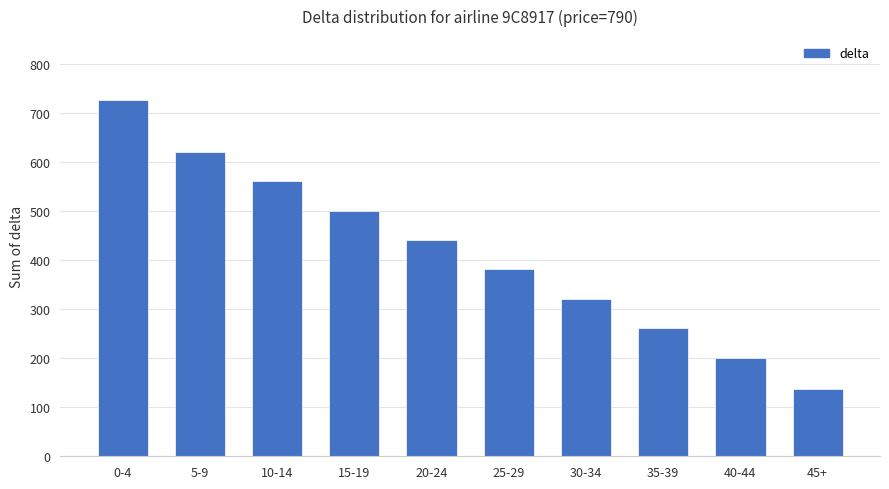

Which has a higher value, 25-29 or 40-44?

25-29